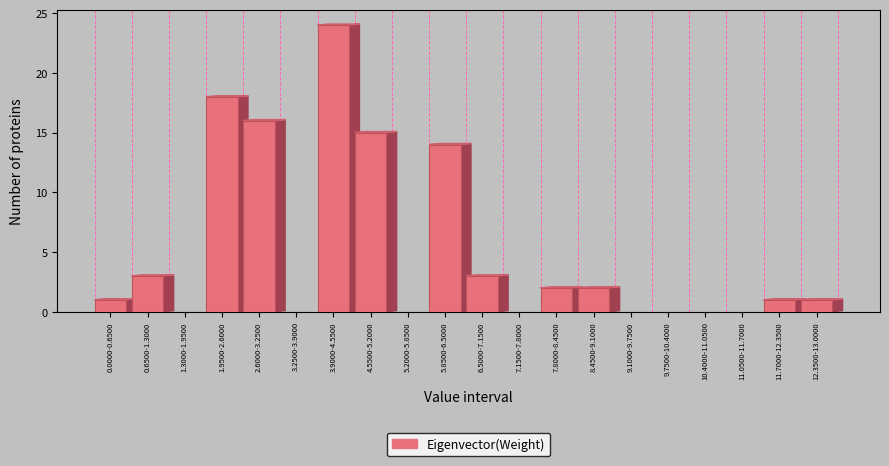

Reading left to right, what are all the values shown in this chart?

0.0000-0.6500=1	0.6500-1.3000=3	1.3000-1.9500=0	1.9500-2.6000=18	2.6000-3.2500=16	3.2500-3.9000=0	3.9000-4.5500=24	4.5500-5.2000=15	5.2000-5.8500=0	5.8500-6.5000=14	6.5000-7.1500=3	7.1500-7.8000=0	7.8000-8.4500=2	8.4500-9.1000=2	9.1000-9.7500=0	9.7500-10.4000=0	10.4000-11.0500=0	11.0500-11.7000=0	11.7000-12.3500=1	12.3500-13.0000=1